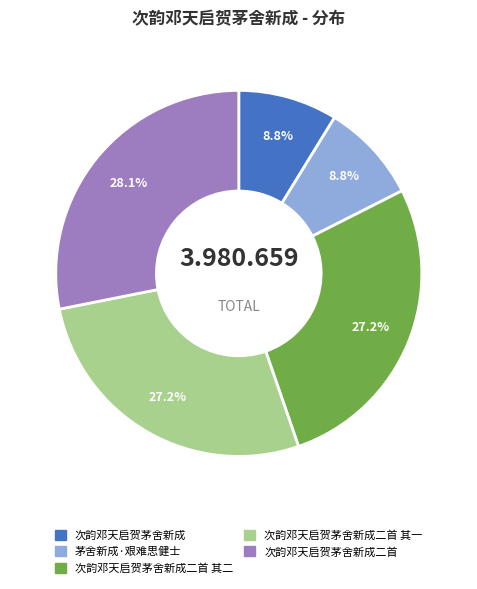

To the nearest percent, what is the average slice percentage?

20%